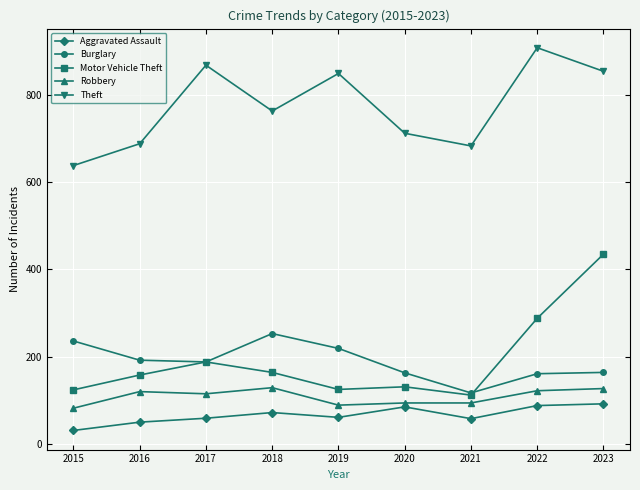

At which label is Motor Vehicle Theft closest to 273?

2022